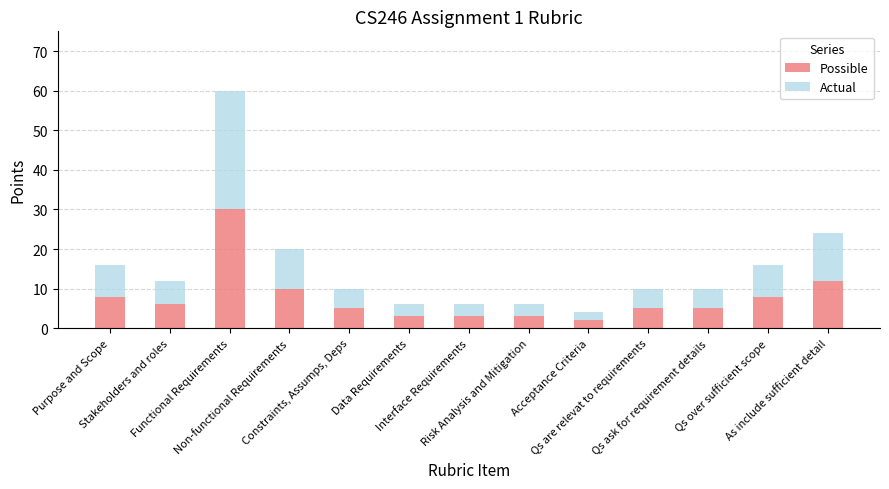

What is the average value of the Possible series?

8